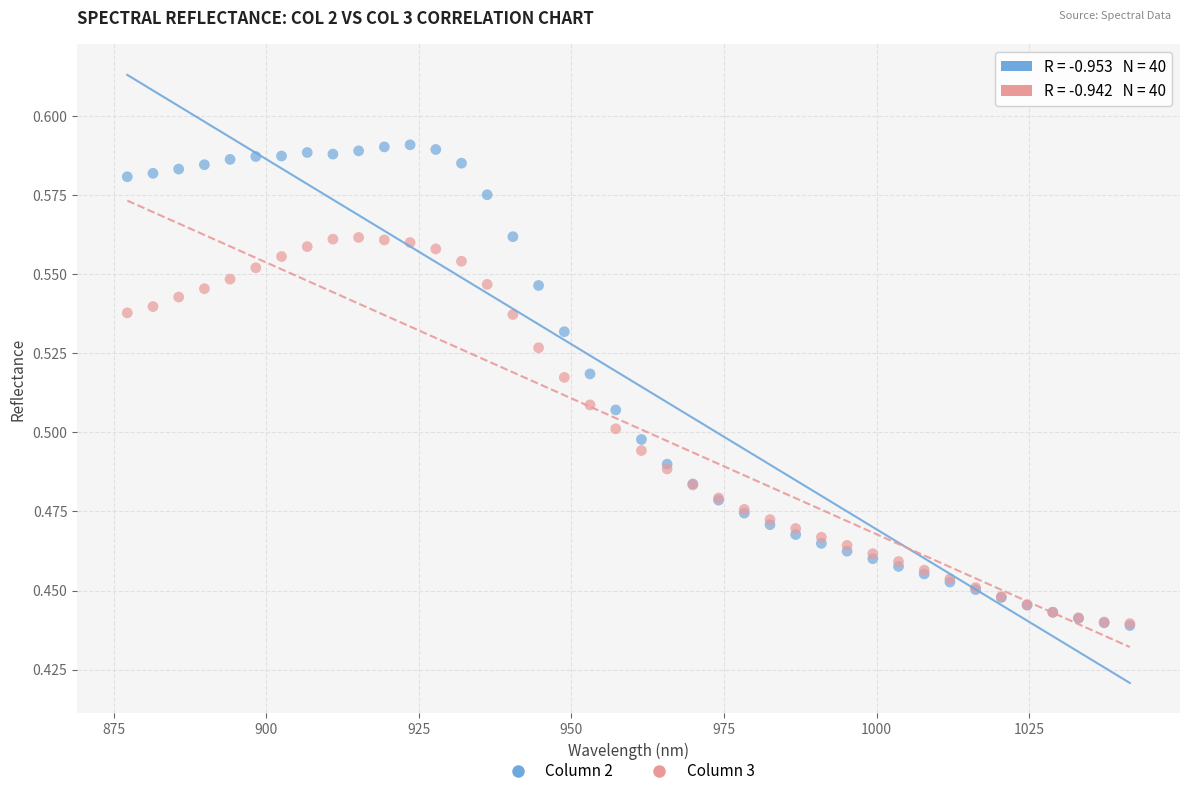

Which series has the largest Y range (max minus min)?

Column 2